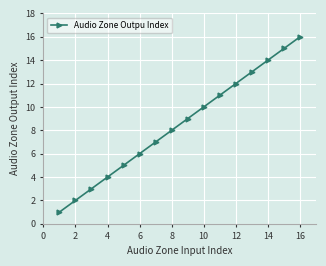

True or false: the data has more than 2 interior local peaks.

False